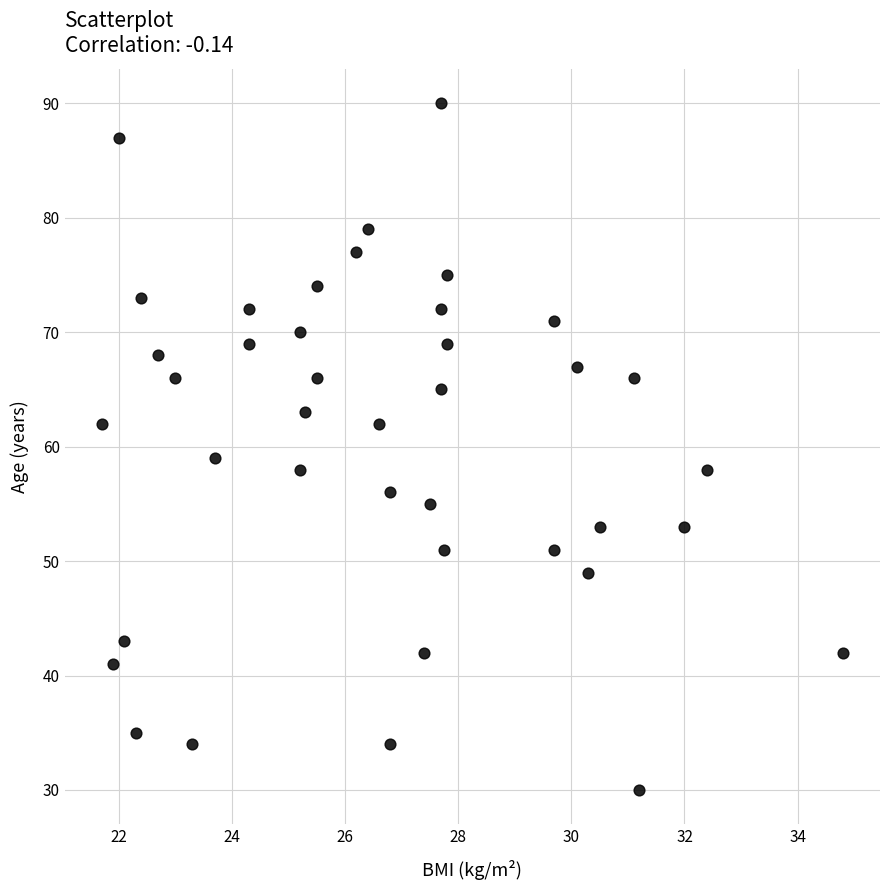

What Y value in the scatter plot is closest to 60?

59